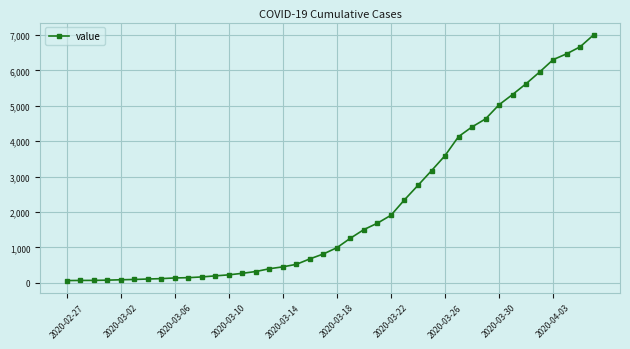

What is the maximum value shown in the chart?

7004